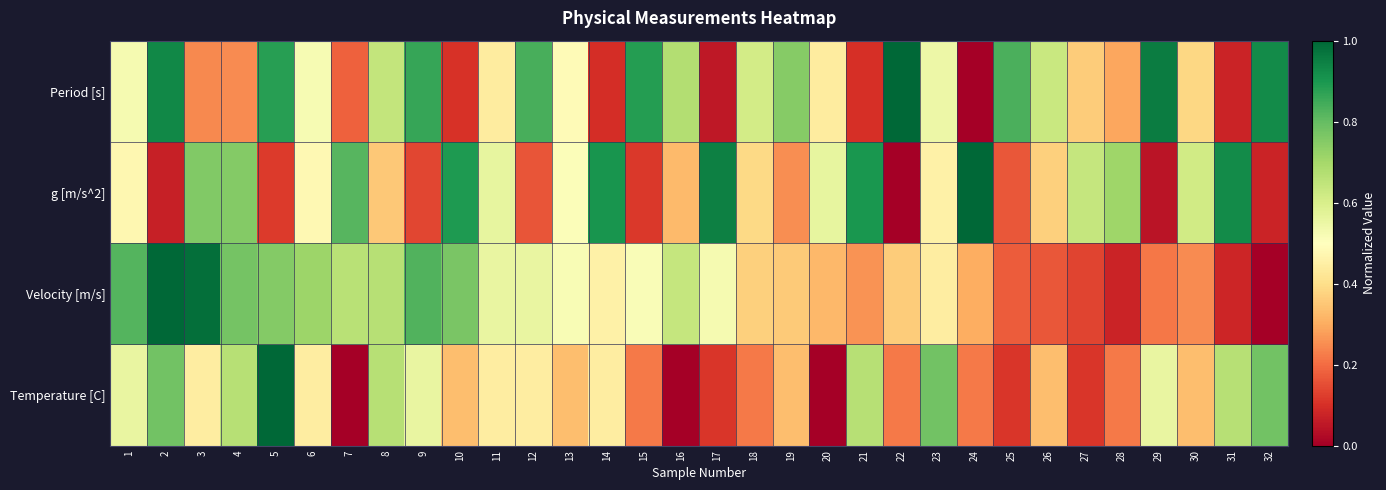

What is the total value across all series at 19?

1.7